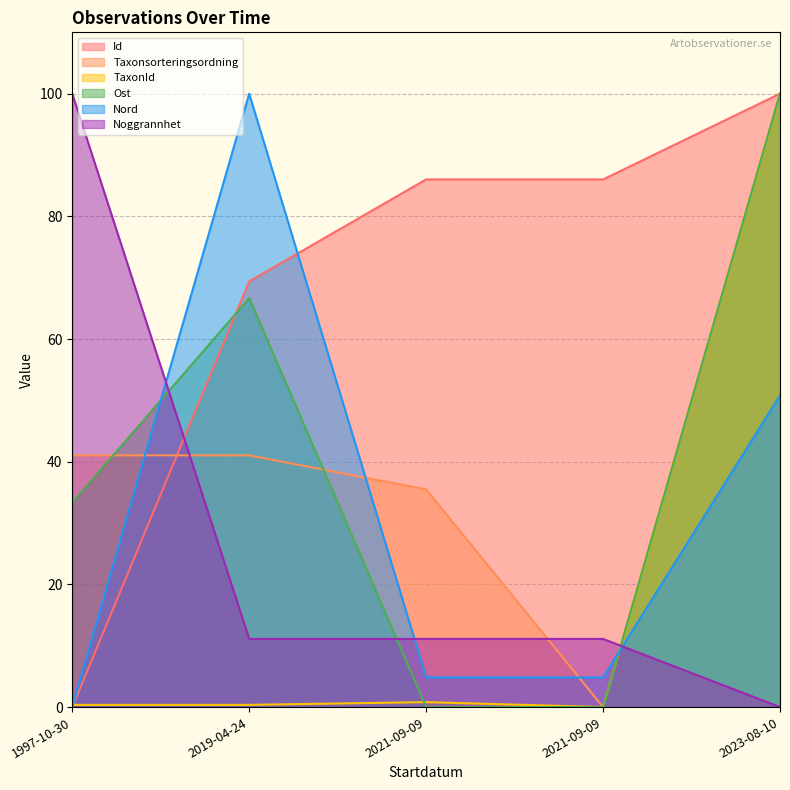

Reading left to right, extract all data points from this chart.

Id: 1997-10-30=0.0	2019-04-24=69.4	2021-09-09=86.0	2021-09-09=86.0	2023-08-10=100.0
Taxonsorteringsordning: 1997-10-30=41.0	2019-04-24=41.0	2021-09-09=35.5	2021-09-09=0.0	2023-08-10=100.0
TaxonId: 1997-10-30=0.4	2019-04-24=0.4	2021-09-09=0.8	2021-09-09=0.0	2023-08-10=100.0
Ost: 1997-10-30=33.3	2019-04-24=66.7	2021-09-09=0.0	2021-09-09=0.0	2023-08-10=100.0
Nord: 1997-10-30=0.0	2019-04-24=100.0	2021-09-09=4.8	2021-09-09=4.8	2023-08-10=50.8
Noggrannhet: 1997-10-30=100.0	2019-04-24=11.1	2021-09-09=11.1	2021-09-09=11.1	2023-08-10=0.0